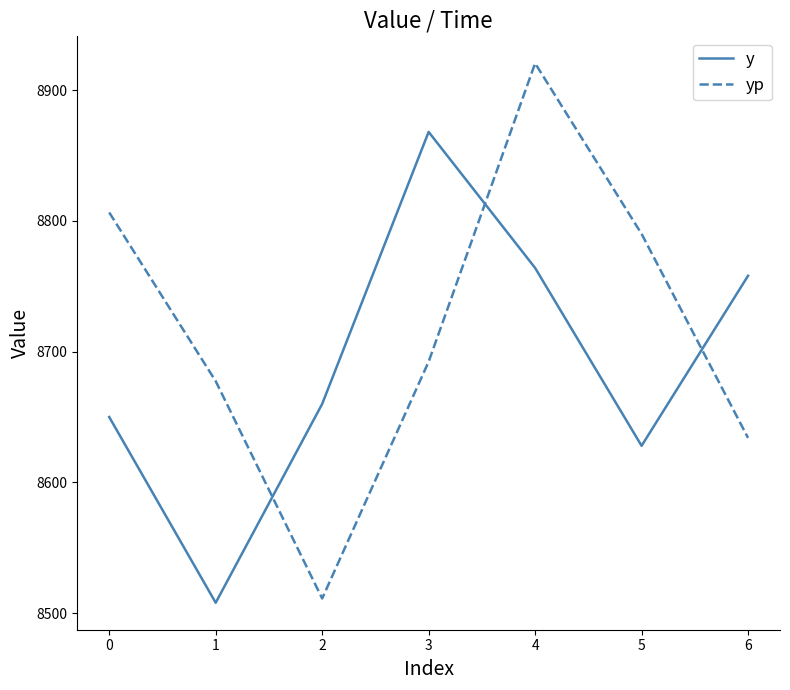

Which series has the largest total across all categories?

yp